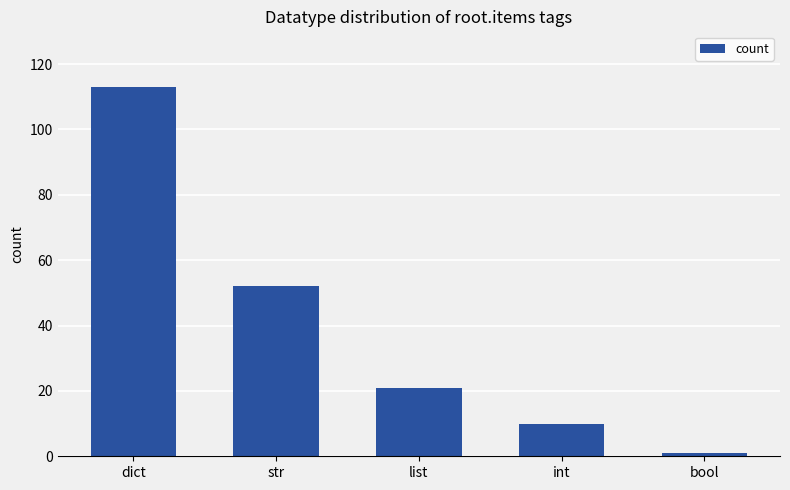

Count the number of data series in this chart.

1